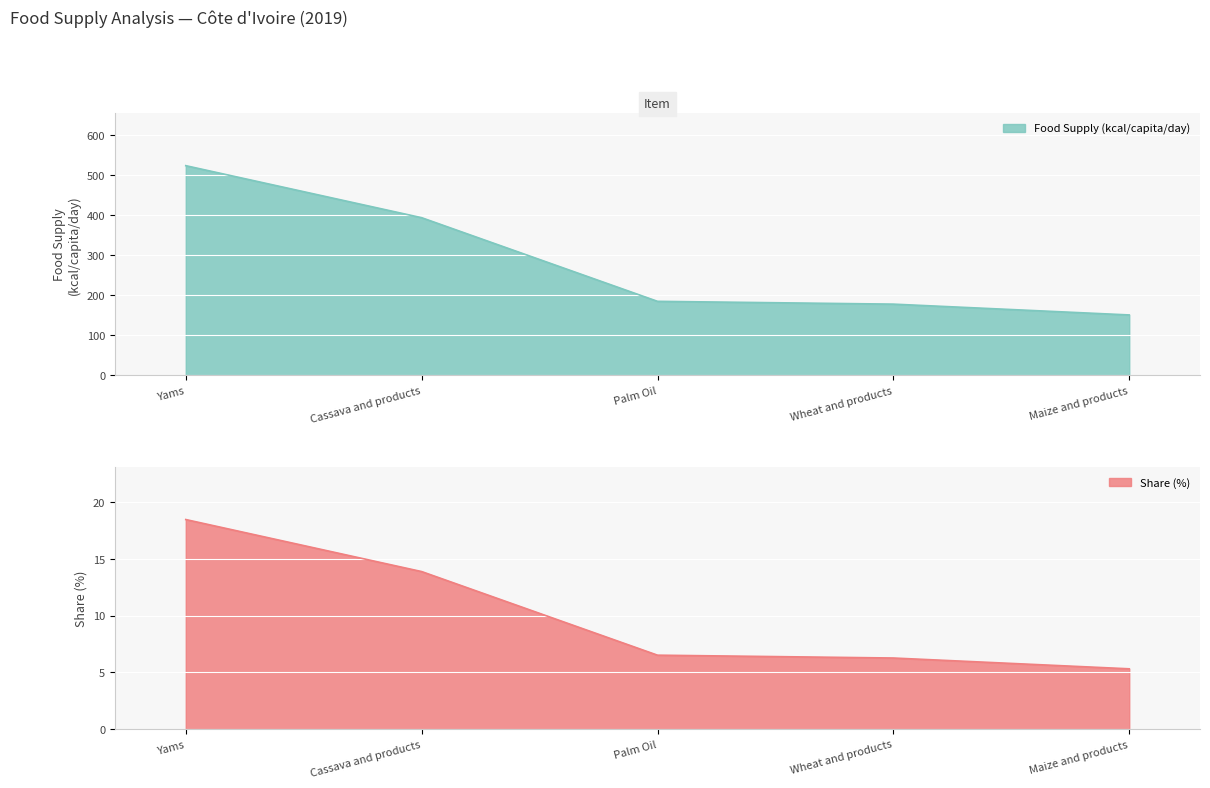

Reading left to right, list all the values displayed in this chart.

Food Supply (kcal/capita/day): 524.0	394.0	185.0	178.0	151.0
Share (%): 18.5	13.9	6.5	6.3	5.3